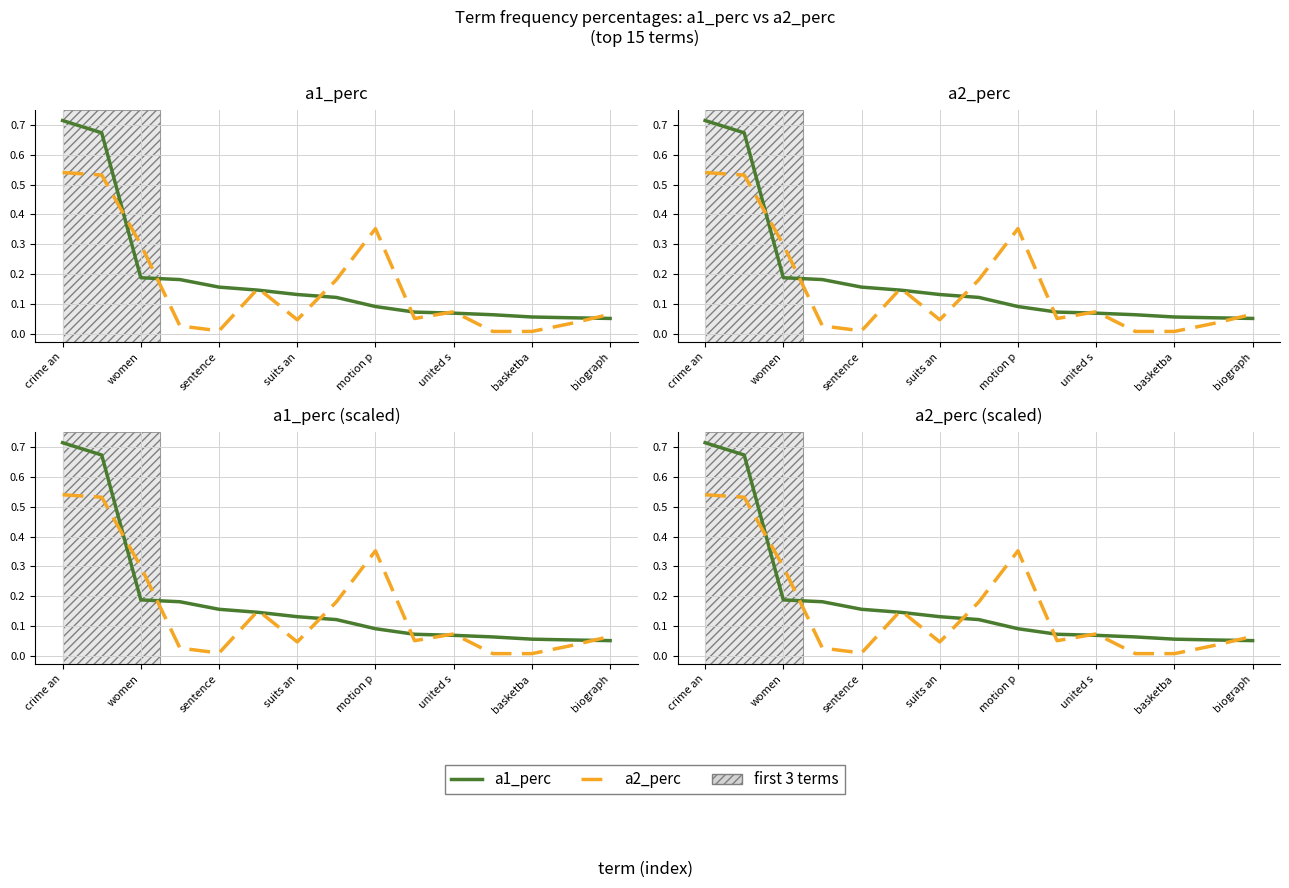

The value of a2_perc at biograph is 0.0. True or false?

False